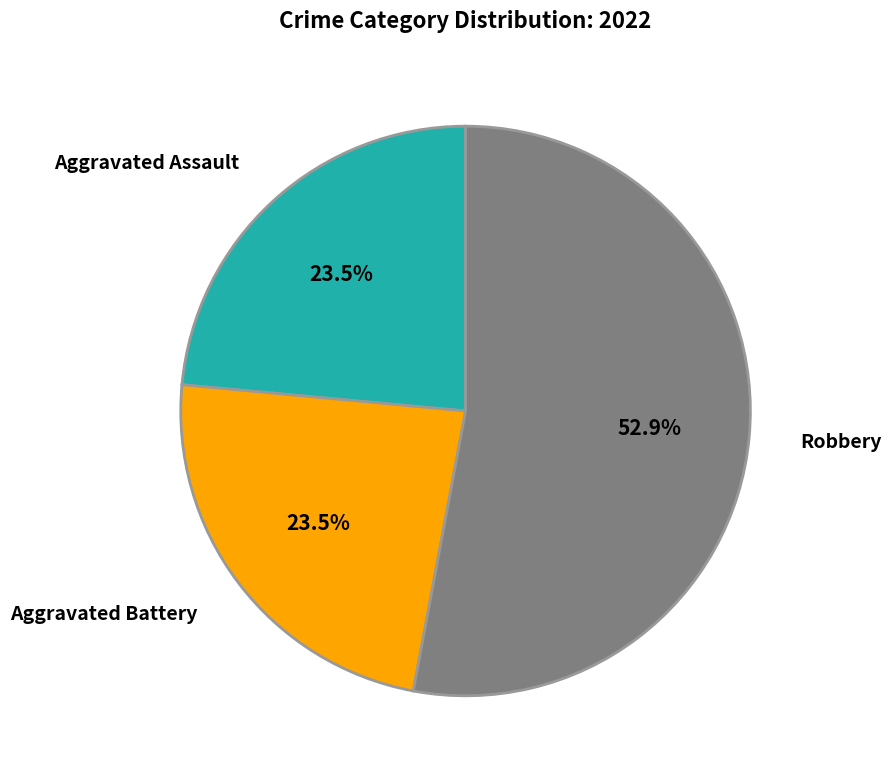

Do Robbery and Aggravated Battery together represent more than half of the pie?

Yes